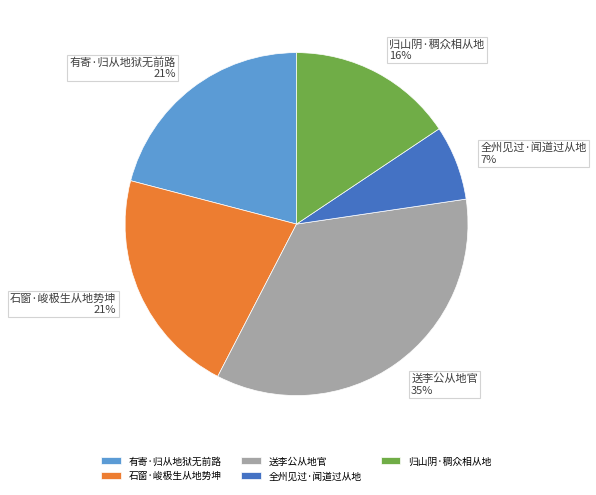

To the nearest percent, what is the combined percentage of 归山阴·稠众相从地 and 有寄·归从地狱无前路?

37%